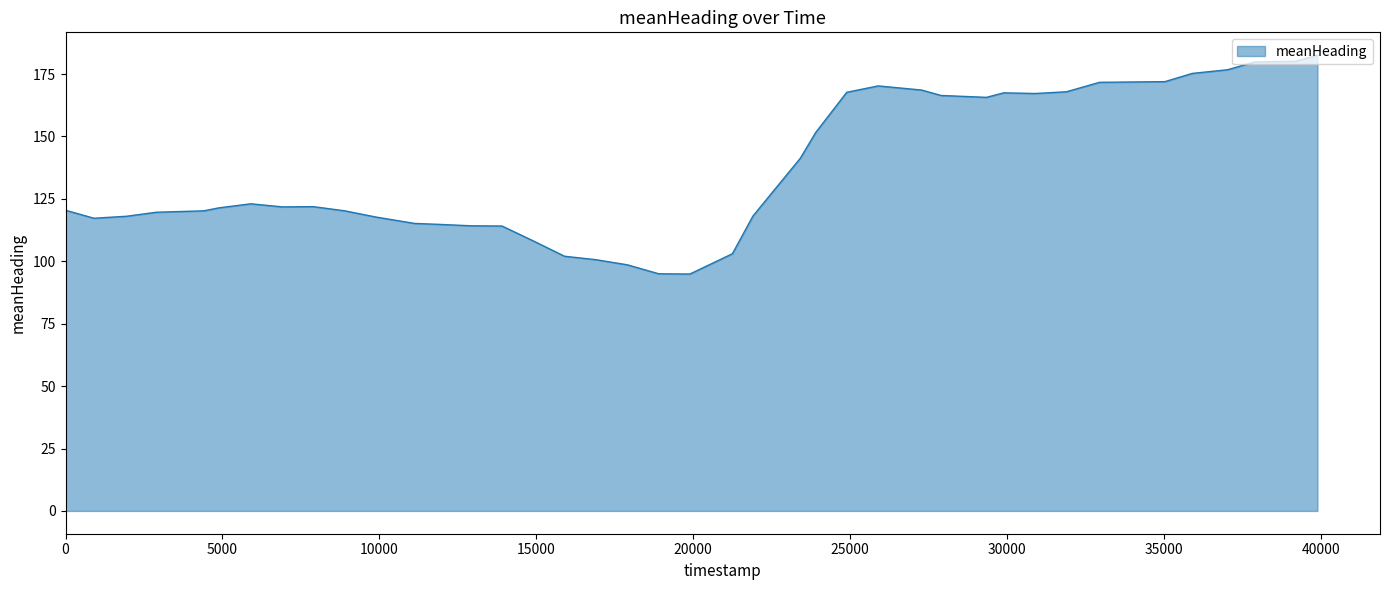

What is the difference between the maximum and minimum values?

87.7